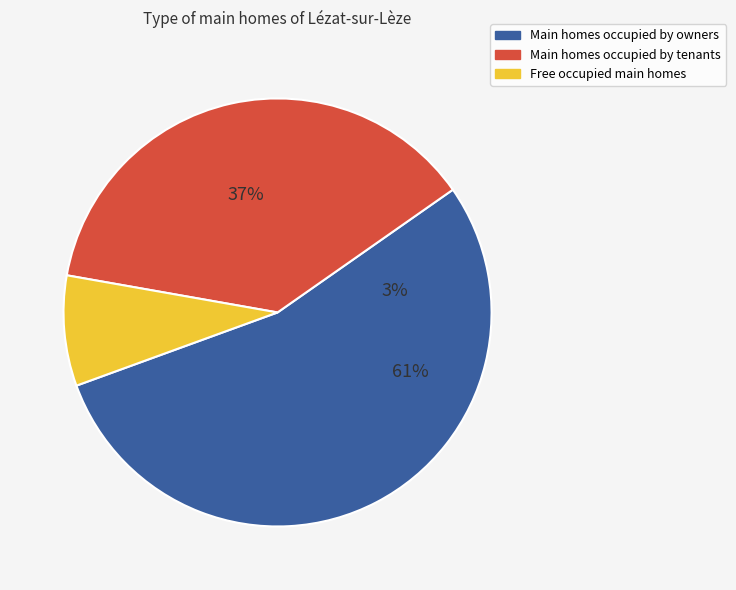

The GR slice represents 51% of the pie. True or false?

False